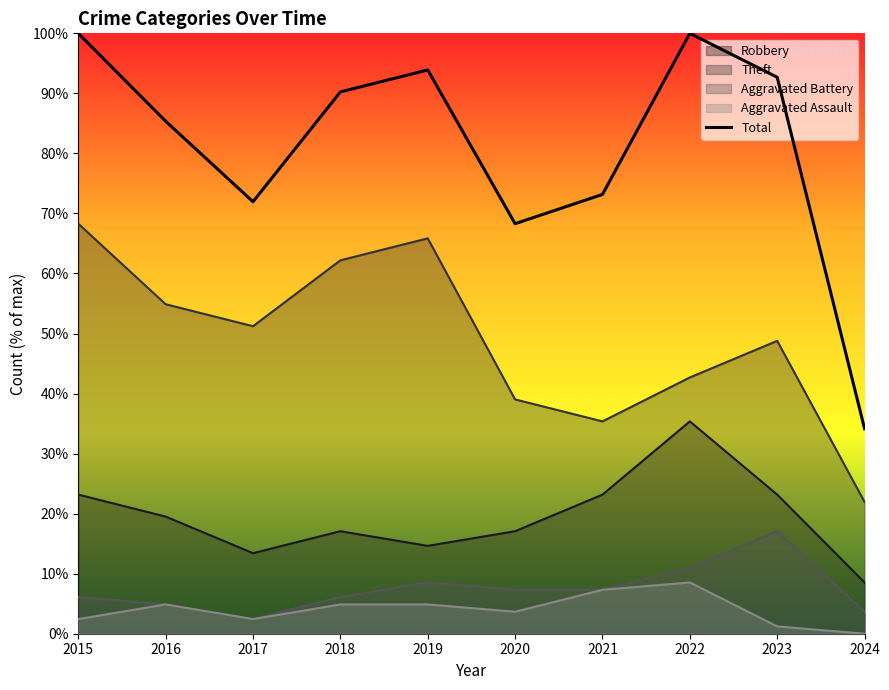

Is it true that the value at 2018 is 90.2?

True